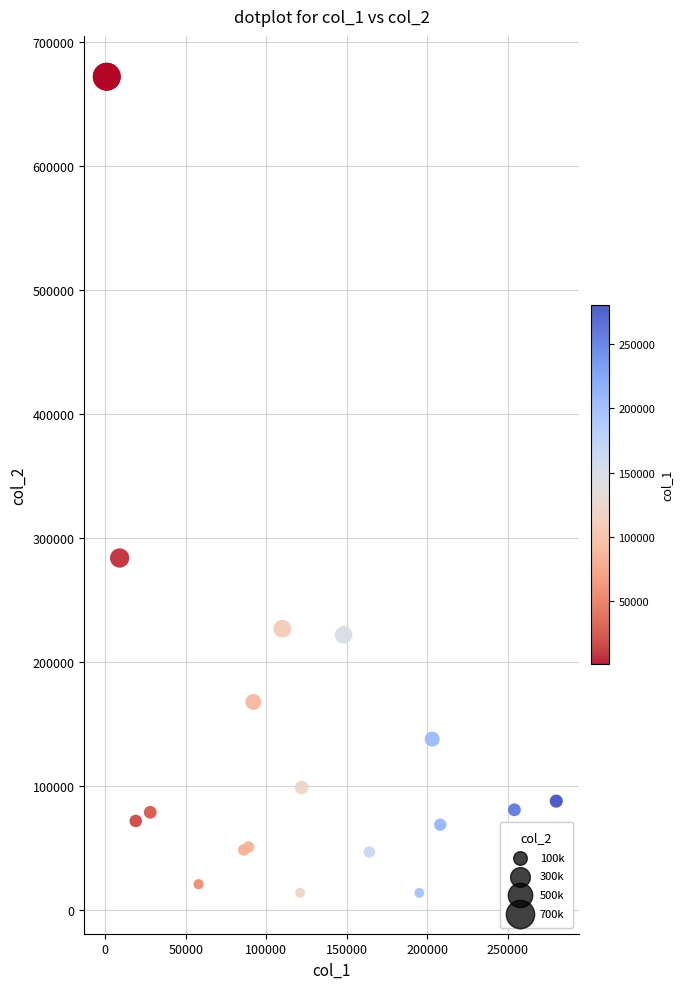

What Y value in the scatter plot is closest to 343000?

284000